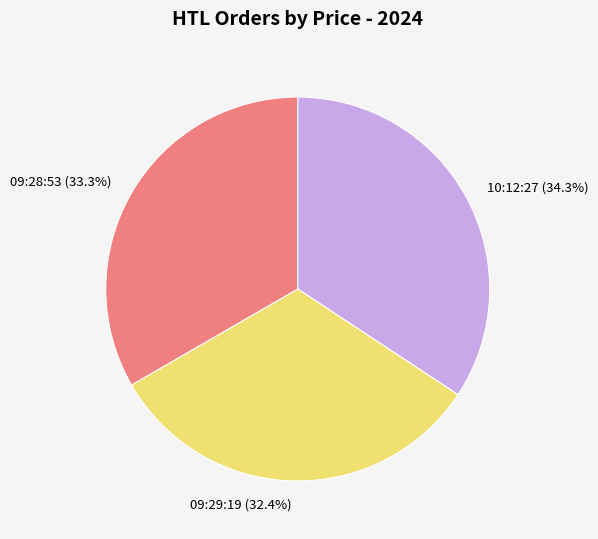

To the nearest percent, what is the difference between the 10:12:27 and 09:29:19 slice percentages?

2%